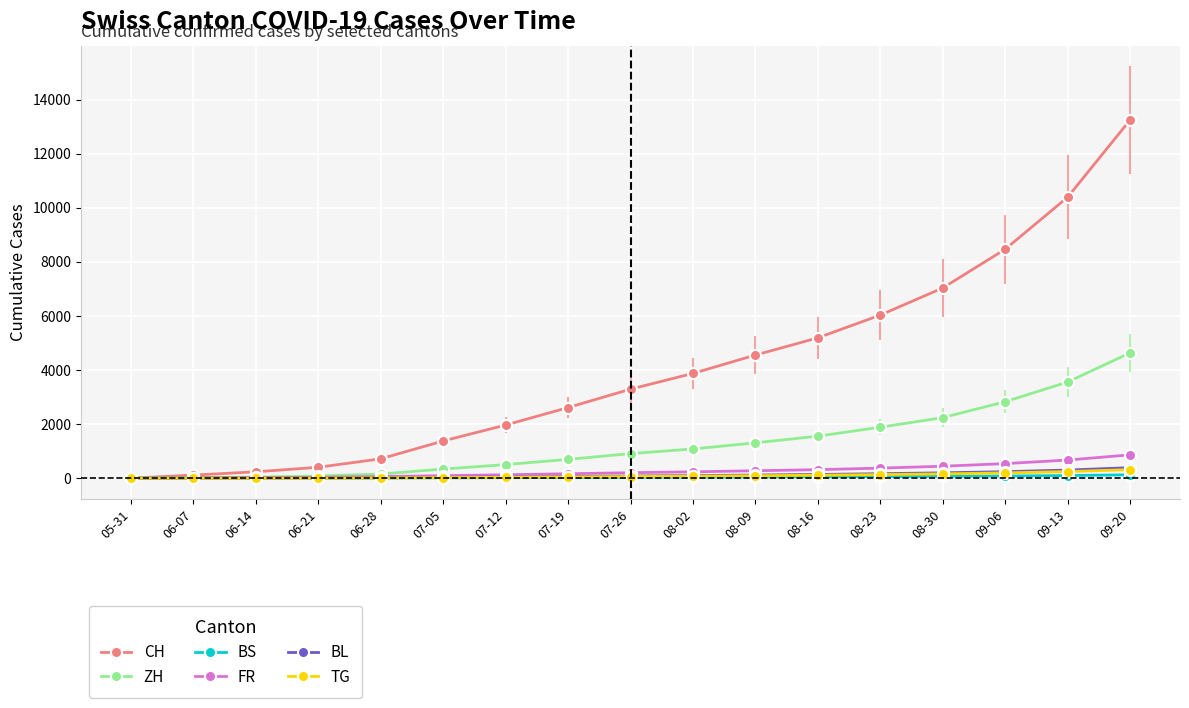

What is the difference between the BS values at 06-07 and 08-30?

63